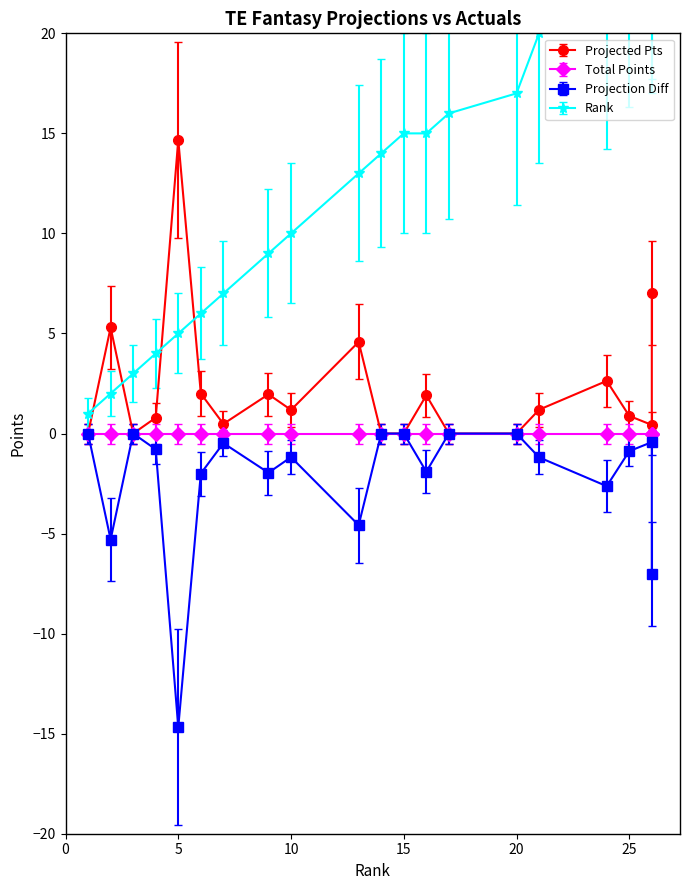

True or false: Rank and ProjectionDiff cross at least once.

False